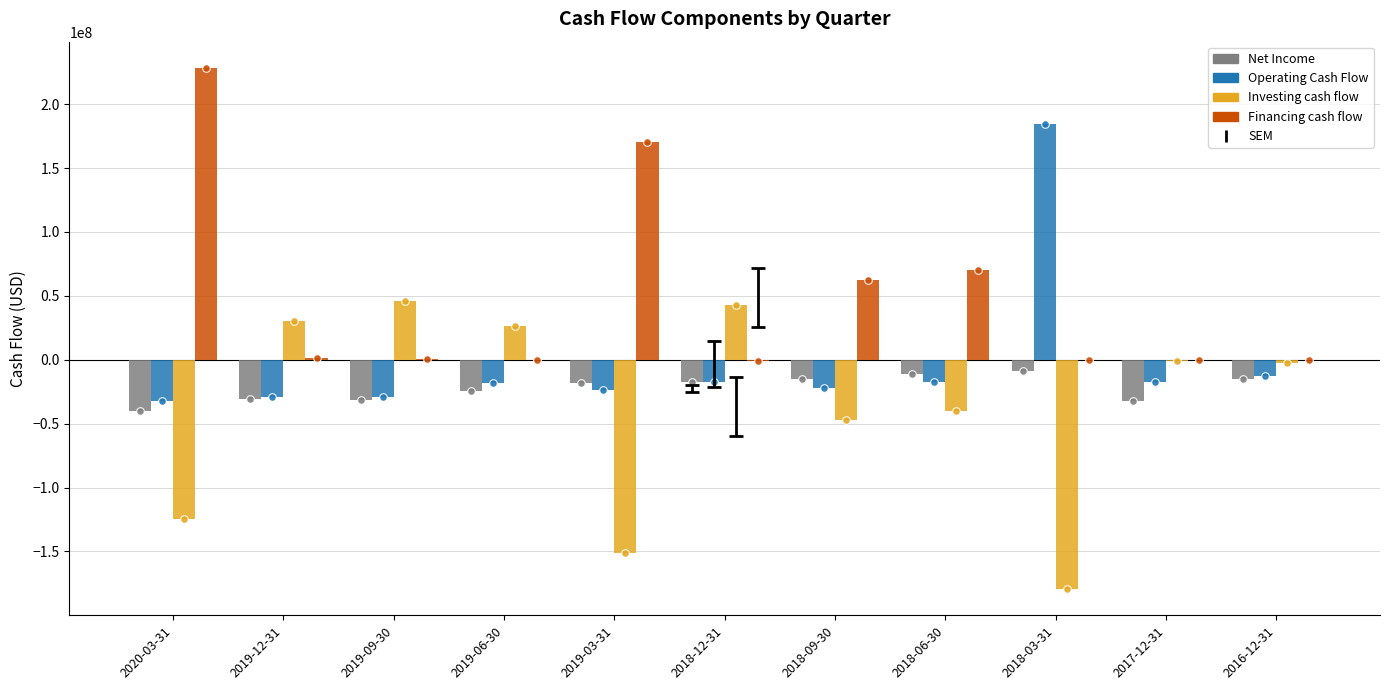

Which series reaches the minimum Y coordinate?

Investing cash flow